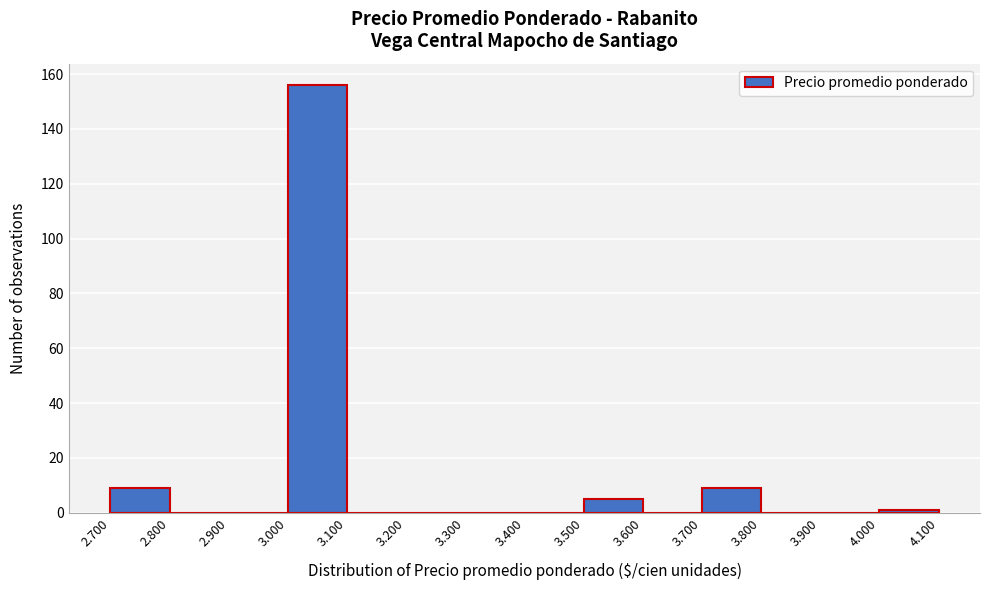

Reading right to left, list all the values displayed in this chart.

4.000=1	3.900=0	3.800=0	3.700=9	3.600=0	3.500=5	3.400=0	3.300=0	3.200=0	3.100=0	3.000=156	2.900=0	2.800=0	2.700=9